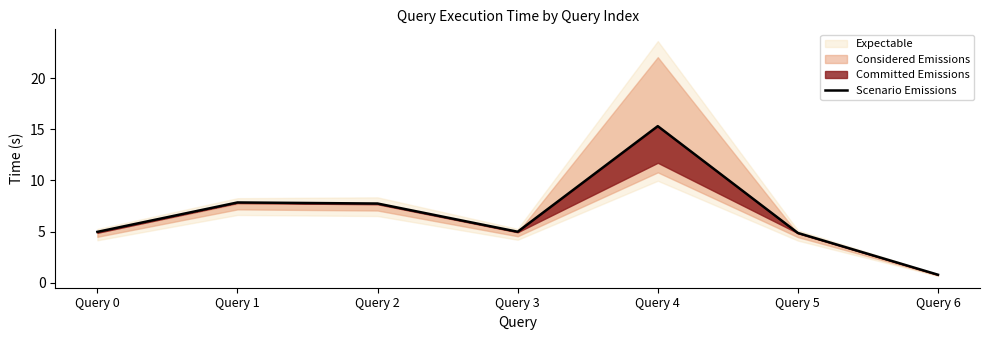

What is the maximum value shown in the chart?

15.3